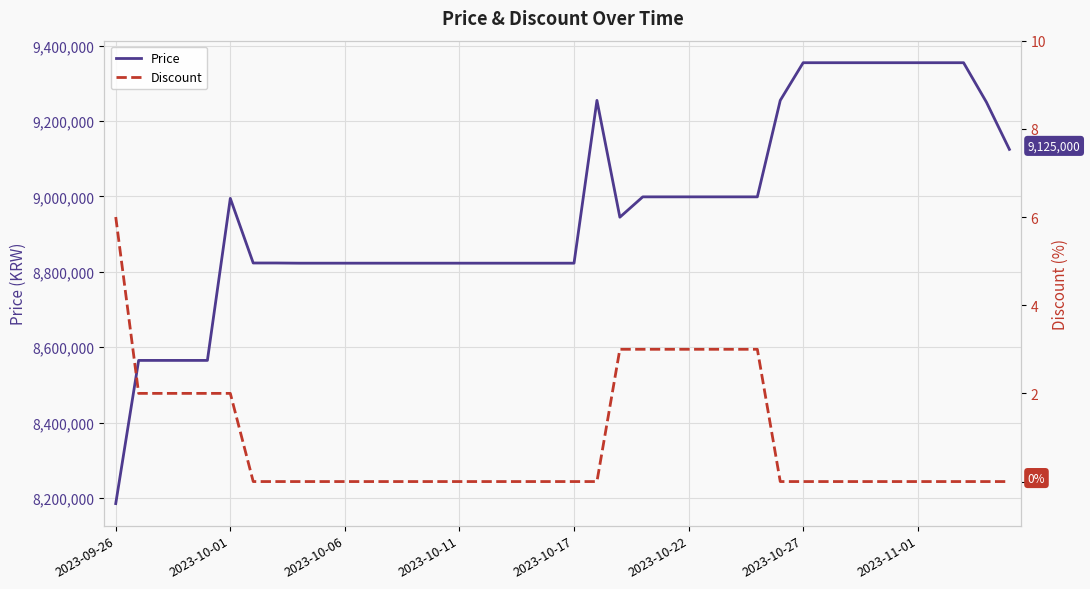

What is the highest value of the Discount series?

6